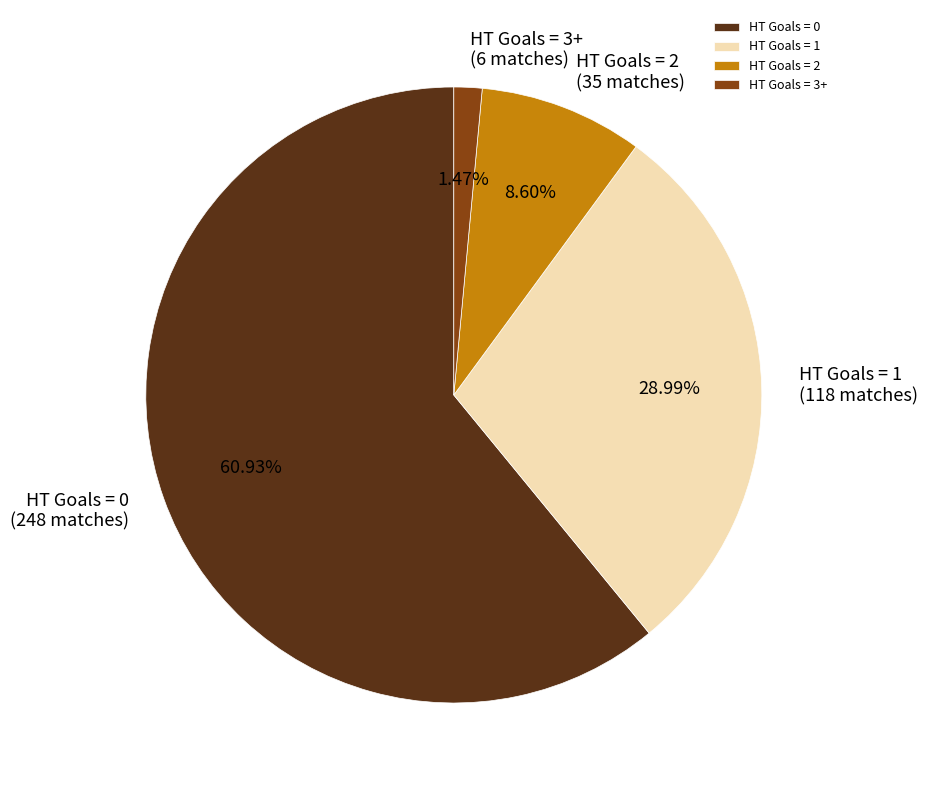

To the nearest percent, what portion does HT Goals = 1 represent?

29%